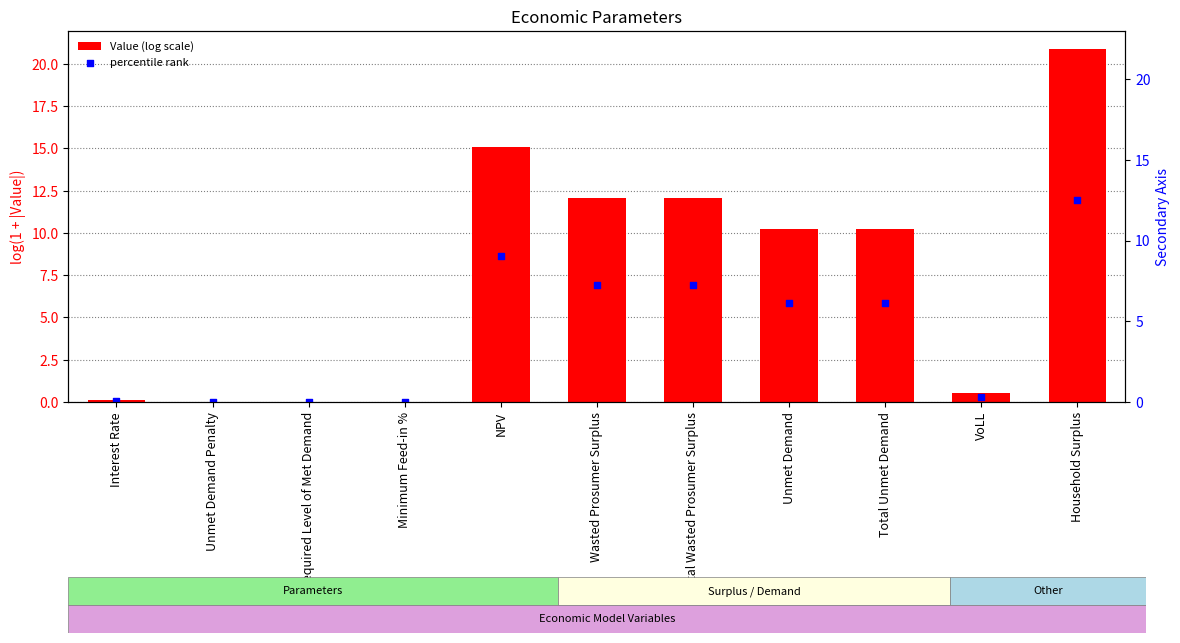

What are all the series names shown in the legend?

Value (log scale), percentile rank